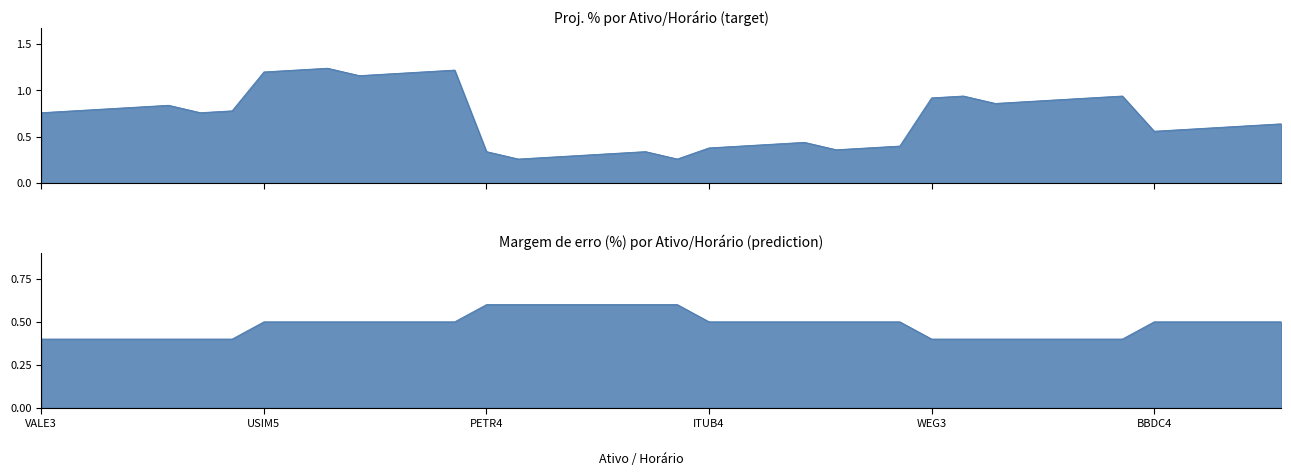

Between PETR4_16:13 and WEG3_16:23, which series saw the biggest shift?

Proj. %